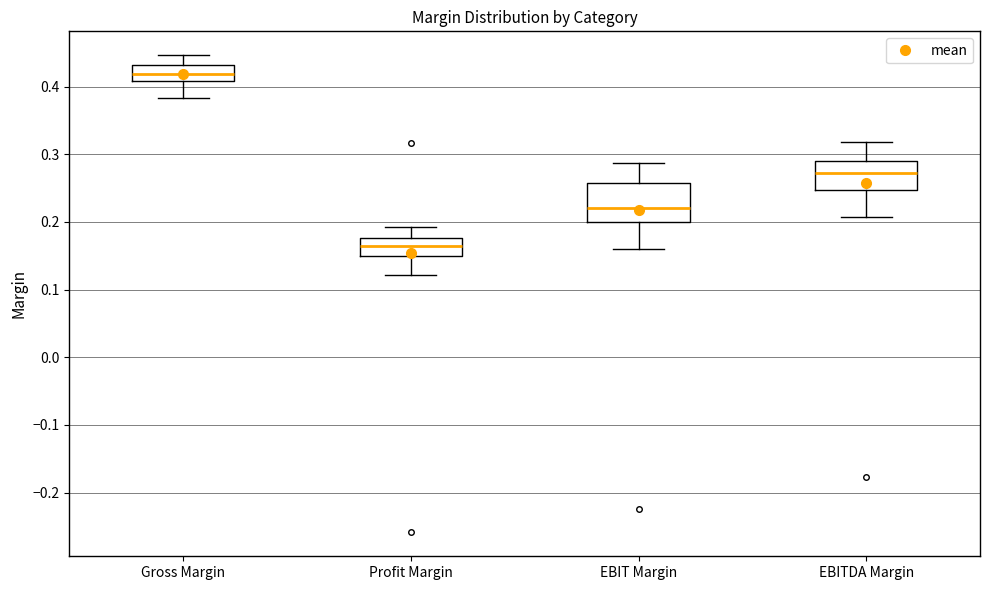

Reading left to right, transcribe this box plot: for each box, give where its median line is, the range the box spans, and where its two whiskers end, as read against the y-axis. The values are not printed on the chart, so give them approximately, as read against the axis.

Gross Margin: median 0.42, box 0.41 to 0.43, whiskers 0.38 to 0.45
Profit Margin: median 0.16, box 0.15 to 0.18, whiskers 0.12 to 0.19
EBIT Margin: median 0.22, box 0.20 to 0.26, whiskers 0.16 to 0.29
EBITDA Margin: median 0.27, box 0.25 to 0.29, whiskers 0.21 to 0.32